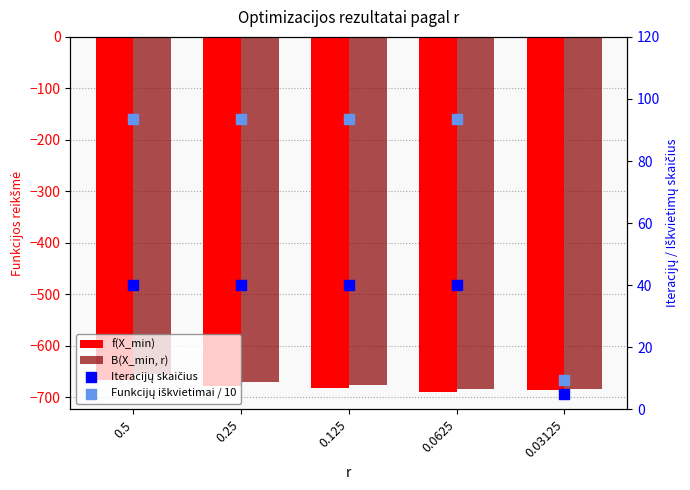

Which series has the largest Y range (max minus min)?

Funkcijų iškvietimai / 10